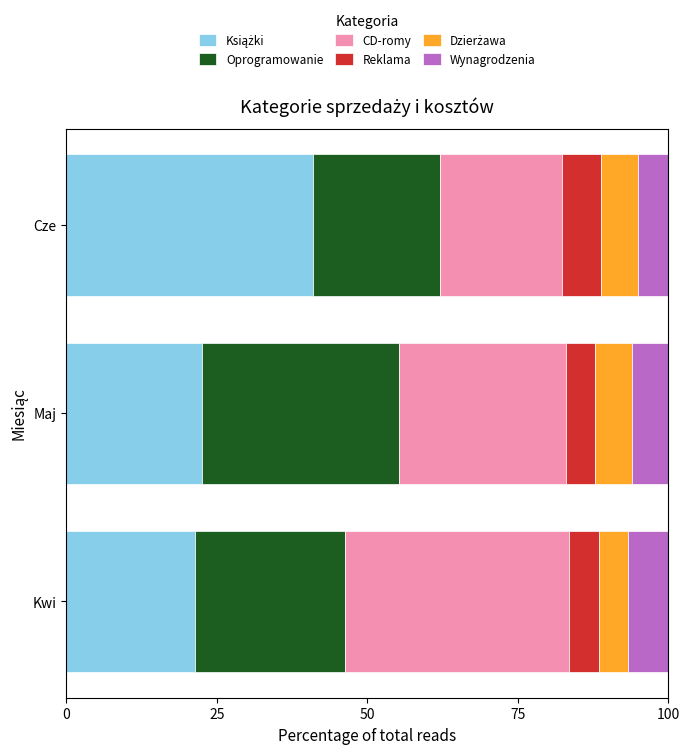

What is the total value across all series at Maj?

100.0